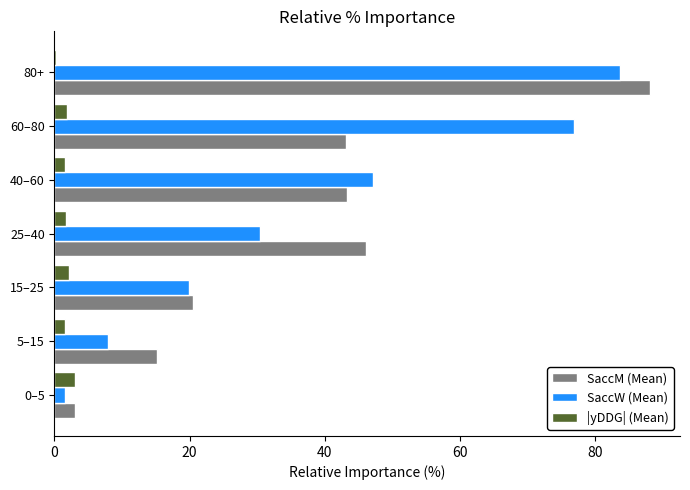

At which label is SaccM (Mean) closest to 45?

25–40